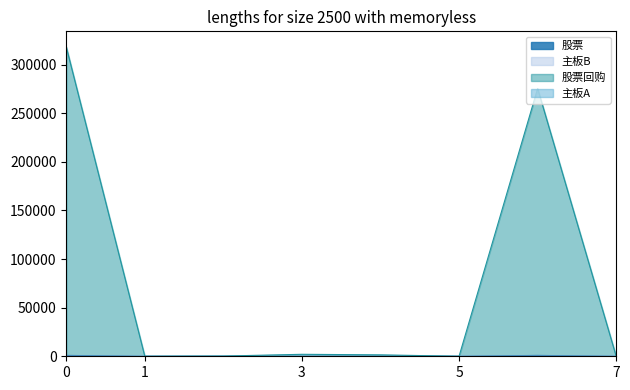

The 股票 series shows 1314.0 at 流通市值. True or false?

False